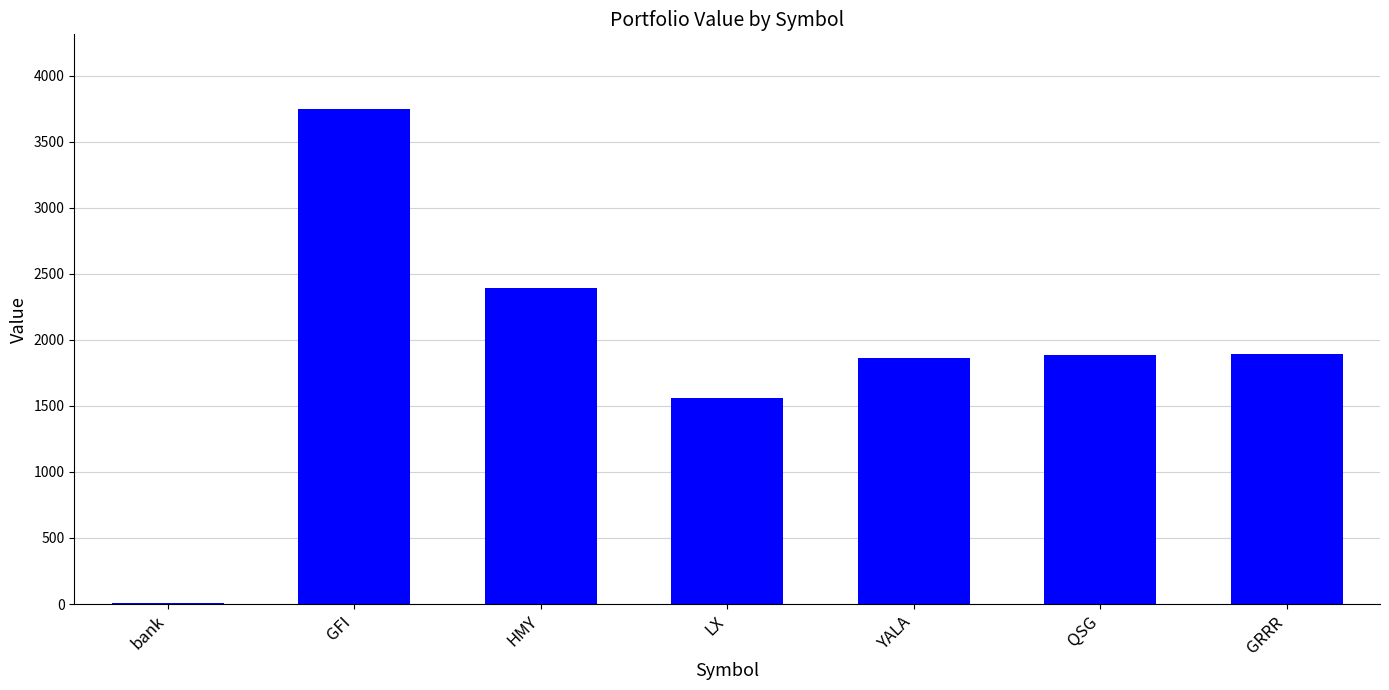

What is the difference between the values at bank and YALA?

1859.5